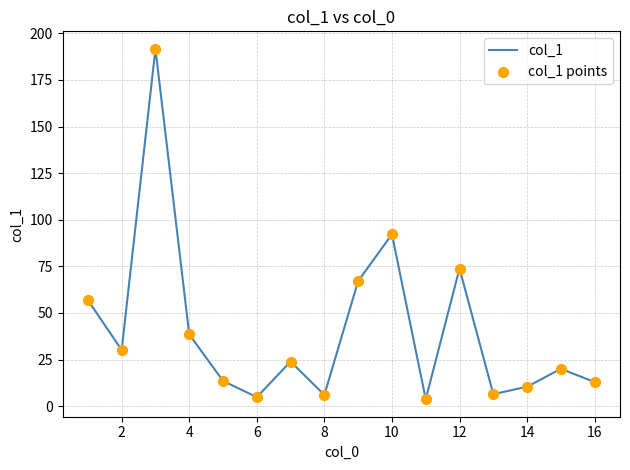

What is the difference between the maximum and minimum values?

188.0